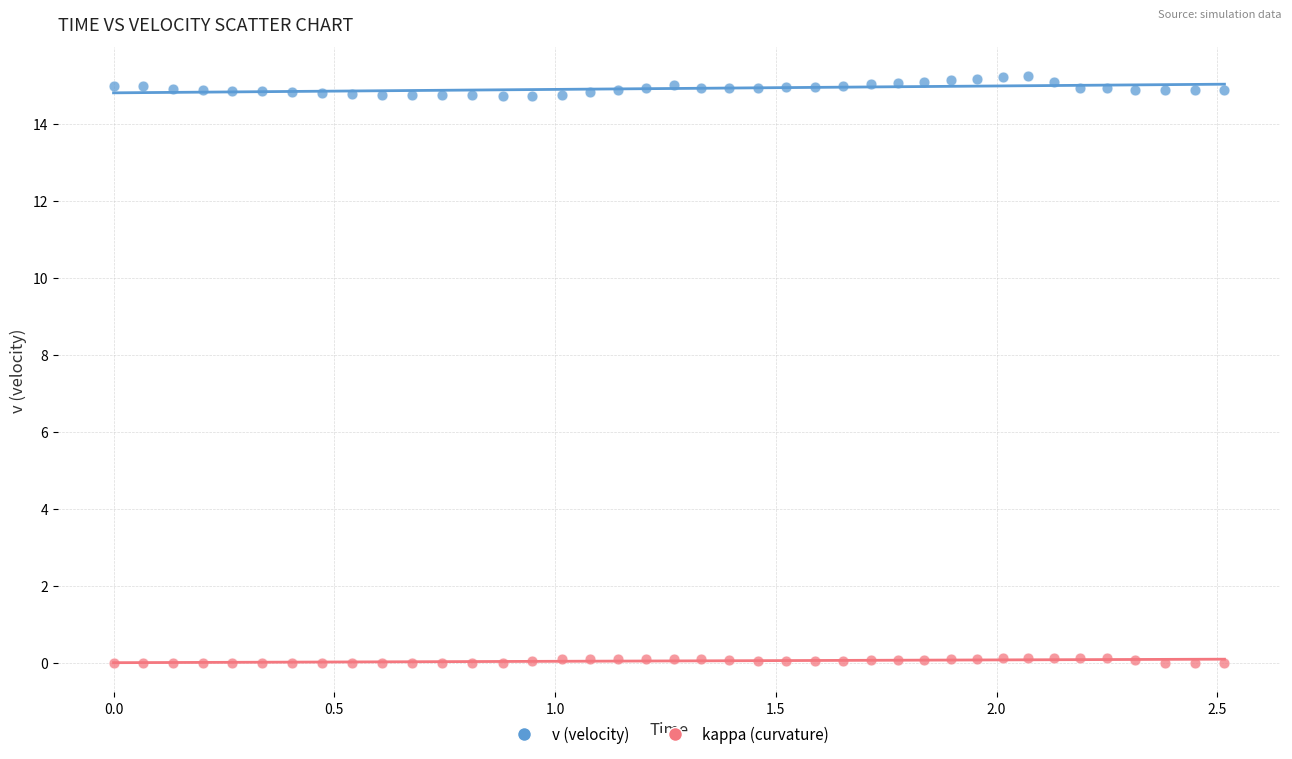

Which series has the largest Y range (max minus min)?

v (velocity)